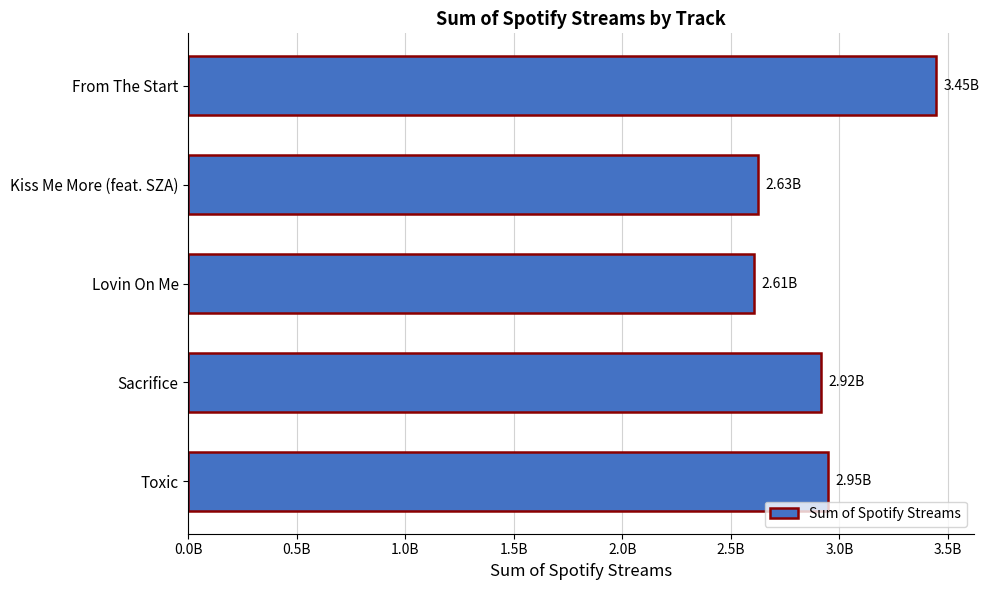

Does the chart contain stacked bars?

No